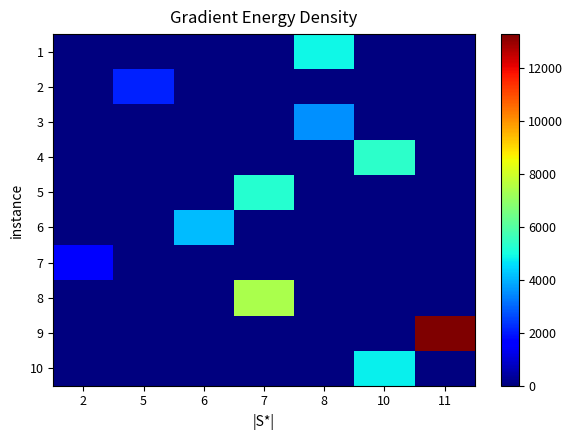

Count the number of data series in this chart.

10